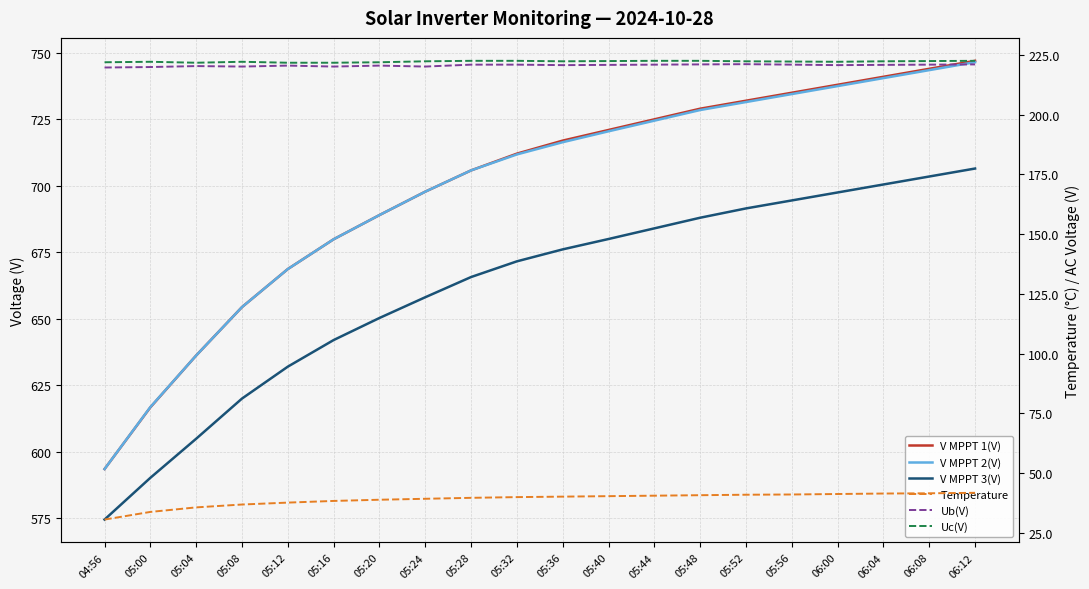

Where does the Ub(V) series first go above 220?

05:04